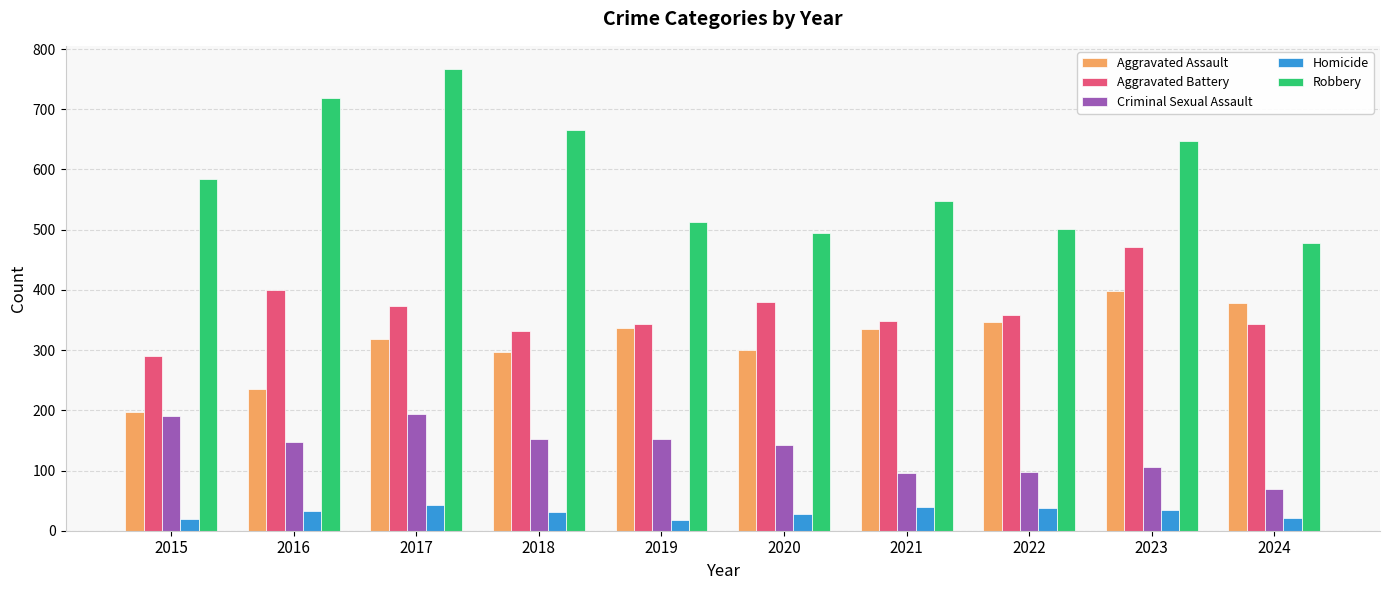

How many groups of bars are there?

10